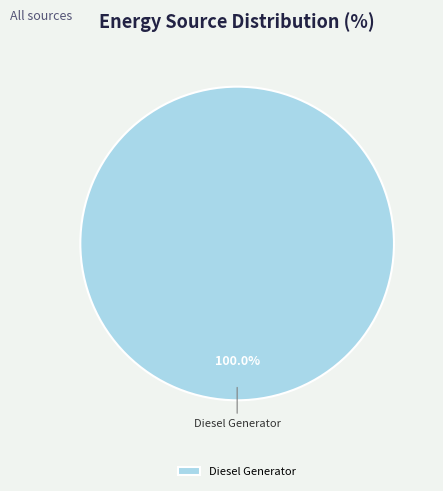

Is there a majority slice in this chart?

Yes